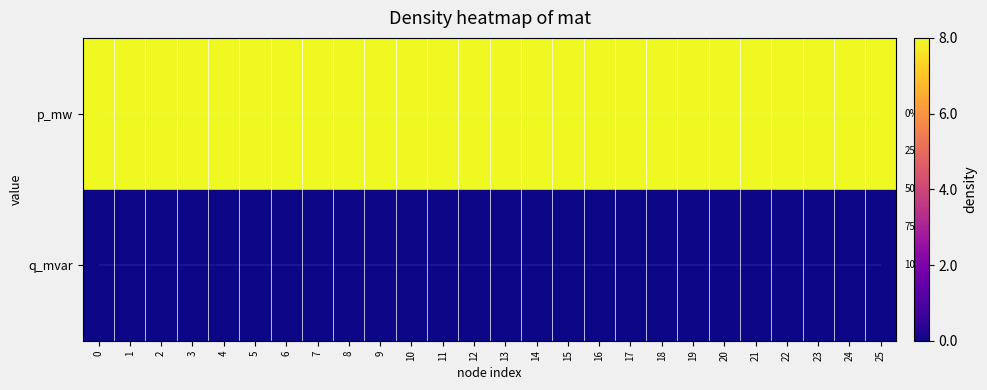

Reading left to right, extract all data points from this chart.

row_0: 1.0	1.0	1.0	1.0	1.0	1.0	1.0	1.0	1.0	1.0	1.0	1.0	1.0	1.0	1.0	1.0	1.0	1.0	1.0	1.0	1.0	1.0	1.0	1.0	1.0	1.0
row_1: 0.0	0.0	0.0	0.0	0.0	0.0	0.0	0.0	0.0	0.0	0.0	0.0	0.0	0.0	0.0	0.0	0.0	0.0	0.0	0.0	0.0	0.0	0.0	0.0	0.0	0.0